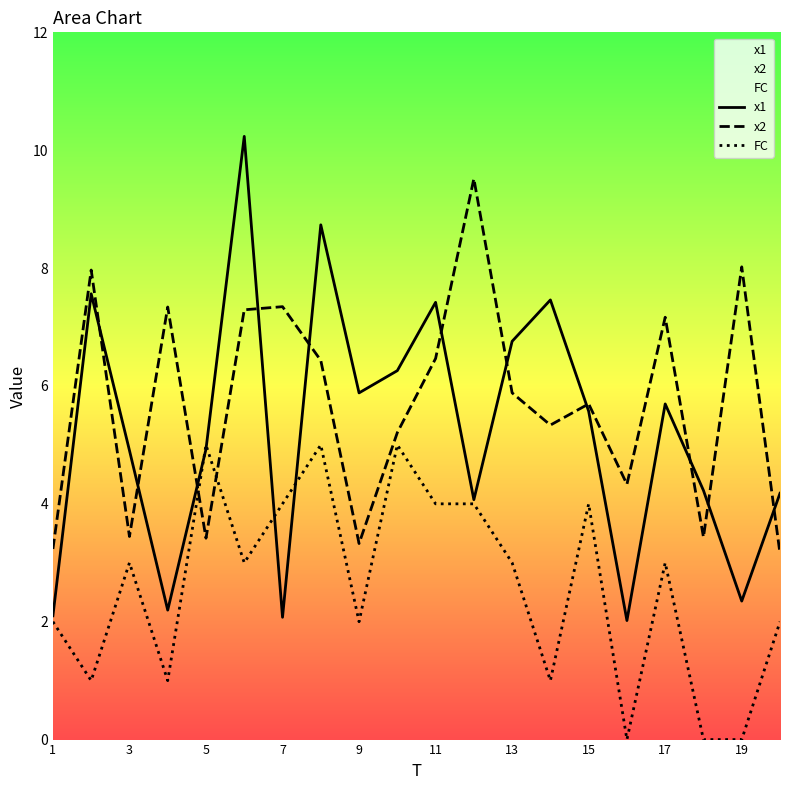

How many values in the x1 series exceed 5?

10